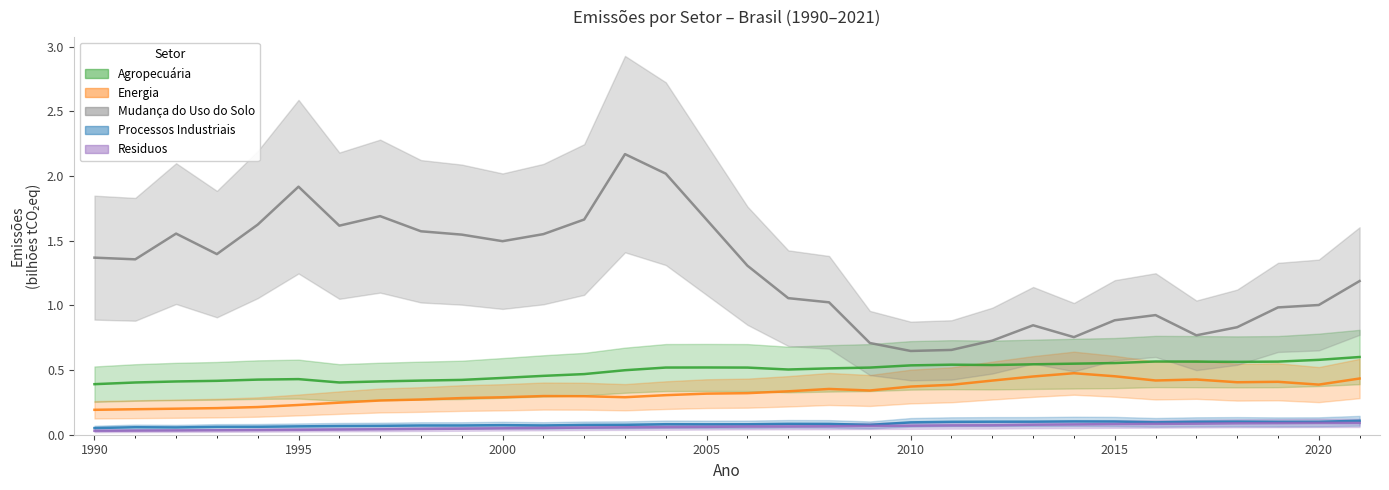

What is the greatest value displayed?

2.2